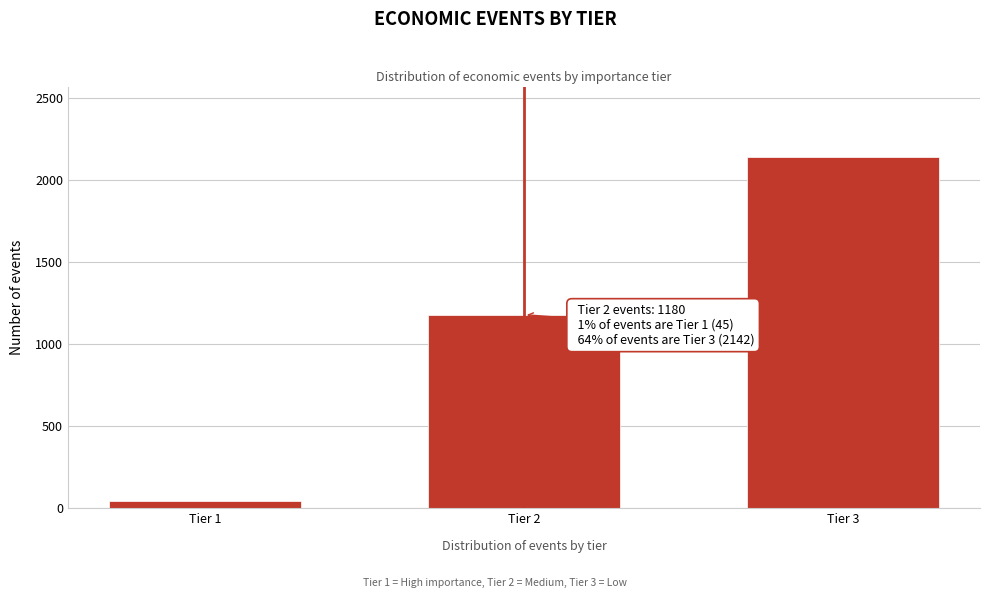

Reading left to right, what are all the values shown in this chart?

Tier 1=45	Tier 2=1180	Tier 3=2142